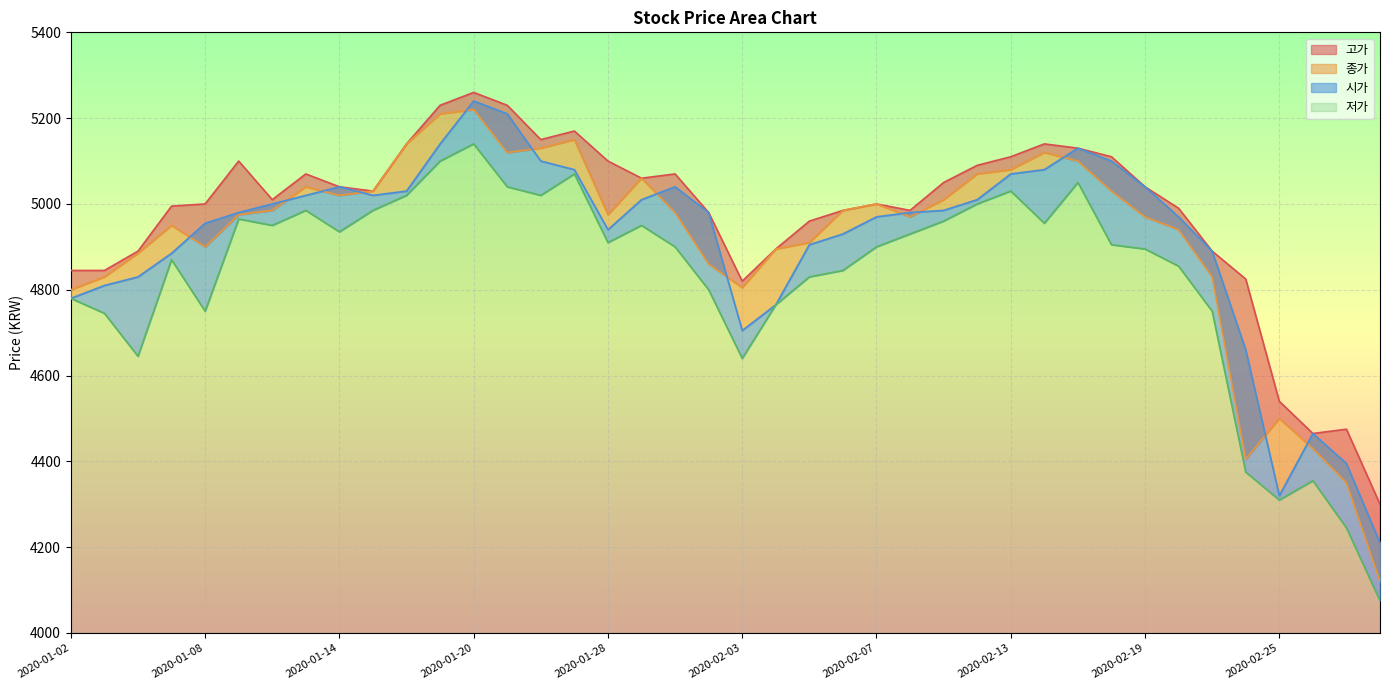

What is the difference between the highest and lowest values at 2020-01-06?

245